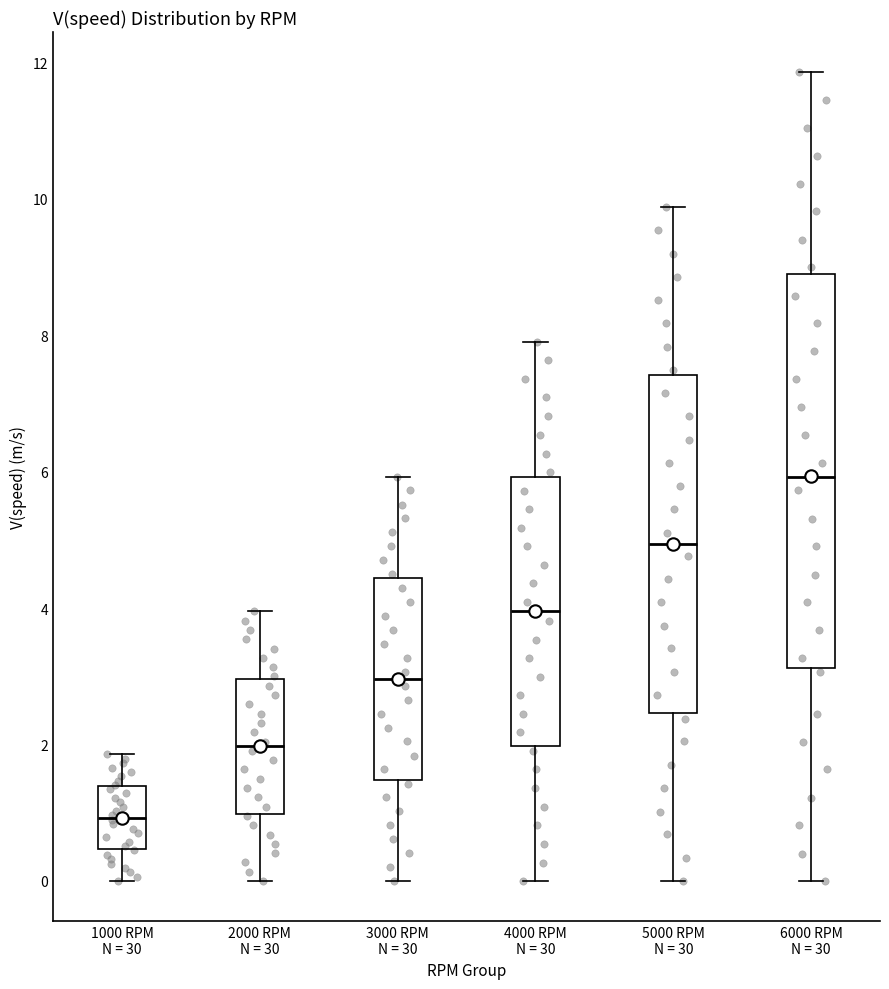

Reading left to right, read every box against the y-axis: the position of its median line, the range the box covers, and the ends of its whiskers. The values are not printed on the chart, so give them approximately, as read against the axis.

1000 RPM N = 30: median 1.0, box 0.4 to 1.4, whiskers 0.0 to 1.8
2000 RPM N = 30: median 2.0, box 1.0 to 3.0, whiskers 0.0 to 4.0
3000 RPM N = 30: median 3.0, box 1.4 to 4.4, whiskers 0.0 to 6.0
4000 RPM N = 30: median 4.0, box 2.0 to 6.0, whiskers 0.0 to 8.0
5000 RPM N = 30: median 5.0, box 2.4 to 7.4, whiskers 0.0 to 9.8
6000 RPM N = 30: median 6.0, box 3.2 to 8.8, whiskers 0.0 to 11.8